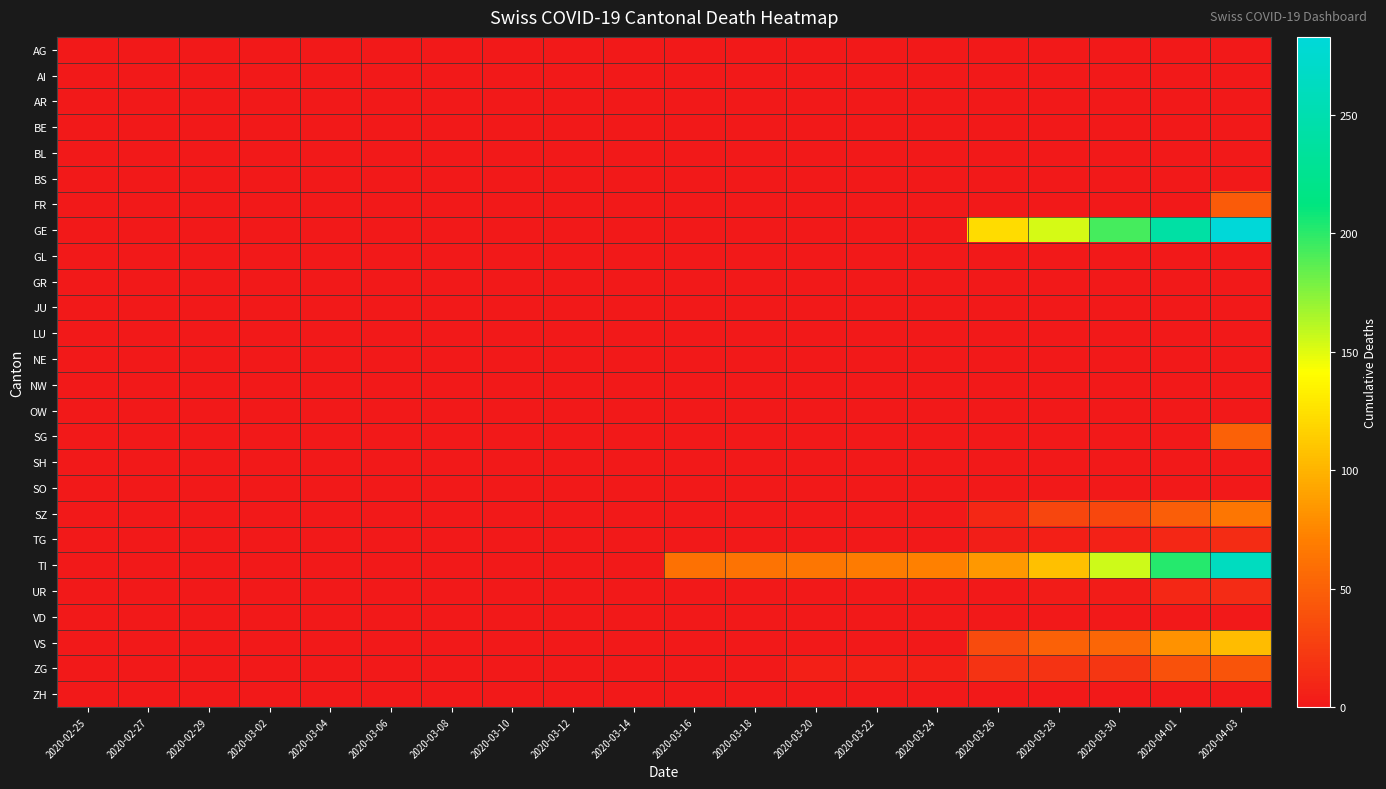

Reading right to left, transcribe all the data shown in this chart.

AG: 2020-04-03=0	2020-04-01=0	2020-03-30=0	2020-03-28=0	2020-03-26=0	2020-03-24=0	2020-03-22=0	2020-03-20=0	2020-03-18=0	2020-03-16=0	2020-03-14=0	2020-03-12=0	2020-03-10=0	2020-03-08=0	2020-03-06=0	2020-03-04=0	2020-03-02=0	2020-02-29=0	2020-02-27=0	2020-02-25=0
AI: 2020-04-03=0	2020-04-01=0	2020-03-30=0	2020-03-28=0	2020-03-26=0	2020-03-24=0	2020-03-22=0	2020-03-20=0	2020-03-18=0	2020-03-16=0	2020-03-14=0	2020-03-12=0	2020-03-10=0	2020-03-08=0	2020-03-06=0	2020-03-04=0	2020-03-02=0	2020-02-29=0	2020-02-27=0	2020-02-25=0
AR: 2020-04-03=0	2020-04-01=0	2020-03-30=0	2020-03-28=0	2020-03-26=0	2020-03-24=0	2020-03-22=0	2020-03-20=0	2020-03-18=0	2020-03-16=0	2020-03-14=0	2020-03-12=0	2020-03-10=0	2020-03-08=0	2020-03-06=0	2020-03-04=0	2020-03-02=0	2020-02-29=0	2020-02-27=0	2020-02-25=0
BE: 2020-04-03=0	2020-04-01=0	2020-03-30=0	2020-03-28=0	2020-03-26=0	2020-03-24=0	2020-03-22=0	2020-03-20=0	2020-03-18=0	2020-03-16=0	2020-03-14=0	2020-03-12=0	2020-03-10=0	2020-03-08=0	2020-03-06=0	2020-03-04=0	2020-03-02=0	2020-02-29=0	2020-02-27=0	2020-02-25=0
BL: 2020-04-03=0	2020-04-01=0	2020-03-30=0	2020-03-28=0	2020-03-26=0	2020-03-24=0	2020-03-22=0	2020-03-20=0	2020-03-18=0	2020-03-16=0	2020-03-14=0	2020-03-12=0	2020-03-10=0	2020-03-08=0	2020-03-06=0	2020-03-04=0	2020-03-02=0	2020-02-29=0	2020-02-27=0	2020-02-25=0
BS: 2020-04-03=0	2020-04-01=0	2020-03-30=0	2020-03-28=0	2020-03-26=0	2020-03-24=0	2020-03-22=0	2020-03-20=0	2020-03-18=0	2020-03-16=0	2020-03-14=0	2020-03-12=0	2020-03-10=0	2020-03-08=0	2020-03-06=0	2020-03-04=0	2020-03-02=0	2020-02-29=0	2020-02-27=0	2020-02-25=0
FR: 2020-04-03=46	2020-04-01=0	2020-03-30=0	2020-03-28=0	2020-03-26=0	2020-03-24=0	2020-03-22=0	2020-03-20=0	2020-03-18=0	2020-03-16=0	2020-03-14=0	2020-03-12=0	2020-03-10=0	2020-03-08=0	2020-03-06=0	2020-03-04=0	2020-03-02=0	2020-02-29=0	2020-02-27=0	2020-02-25=0
GE: 2020-04-03=283	2020-04-01=241	2020-03-30=193	2020-03-28=153	2020-03-26=122	2020-03-24=0	2020-03-22=0	2020-03-20=0	2020-03-18=0	2020-03-16=0	2020-03-14=0	2020-03-12=0	2020-03-10=0	2020-03-08=0	2020-03-06=0	2020-03-04=0	2020-03-02=0	2020-02-29=0	2020-02-27=0	2020-02-25=0
GL: 2020-04-03=0	2020-04-01=0	2020-03-30=0	2020-03-28=0	2020-03-26=0	2020-03-24=0	2020-03-22=0	2020-03-20=0	2020-03-18=0	2020-03-16=0	2020-03-14=0	2020-03-12=0	2020-03-10=0	2020-03-08=0	2020-03-06=0	2020-03-04=0	2020-03-02=0	2020-02-29=0	2020-02-27=0	2020-02-25=0
GR: 2020-04-03=0	2020-04-01=0	2020-03-30=0	2020-03-28=0	2020-03-26=0	2020-03-24=0	2020-03-22=0	2020-03-20=0	2020-03-18=0	2020-03-16=0	2020-03-14=0	2020-03-12=0	2020-03-10=0	2020-03-08=0	2020-03-06=0	2020-03-04=0	2020-03-02=0	2020-02-29=0	2020-02-27=0	2020-02-25=0
JU: 2020-04-03=0	2020-04-01=0	2020-03-30=0	2020-03-28=0	2020-03-26=0	2020-03-24=0	2020-03-22=0	2020-03-20=0	2020-03-18=0	2020-03-16=0	2020-03-14=0	2020-03-12=0	2020-03-10=0	2020-03-08=0	2020-03-06=0	2020-03-04=0	2020-03-02=0	2020-02-29=0	2020-02-27=0	2020-02-25=0
LU: 2020-04-03=0	2020-04-01=0	2020-03-30=0	2020-03-28=0	2020-03-26=0	2020-03-24=0	2020-03-22=0	2020-03-20=0	2020-03-18=0	2020-03-16=0	2020-03-14=0	2020-03-12=0	2020-03-10=0	2020-03-08=0	2020-03-06=0	2020-03-04=0	2020-03-02=0	2020-02-29=0	2020-02-27=0	2020-02-25=0
NE: 2020-04-03=0	2020-04-01=0	2020-03-30=0	2020-03-28=0	2020-03-26=0	2020-03-24=0	2020-03-22=0	2020-03-20=0	2020-03-18=0	2020-03-16=0	2020-03-14=0	2020-03-12=0	2020-03-10=0	2020-03-08=0	2020-03-06=0	2020-03-04=0	2020-03-02=0	2020-02-29=0	2020-02-27=0	2020-02-25=0
NW: 2020-04-03=0	2020-04-01=0	2020-03-30=0	2020-03-28=0	2020-03-26=0	2020-03-24=0	2020-03-22=0	2020-03-20=0	2020-03-18=0	2020-03-16=0	2020-03-14=0	2020-03-12=0	2020-03-10=0	2020-03-08=0	2020-03-06=0	2020-03-04=0	2020-03-02=0	2020-02-29=0	2020-02-27=0	2020-02-25=0
OW: 2020-04-03=0	2020-04-01=0	2020-03-30=0	2020-03-28=0	2020-03-26=0	2020-03-24=0	2020-03-22=0	2020-03-20=0	2020-03-18=0	2020-03-16=0	2020-03-14=0	2020-03-12=0	2020-03-10=0	2020-03-08=0	2020-03-06=0	2020-03-04=0	2020-03-02=0	2020-02-29=0	2020-02-27=0	2020-02-25=0
SG: 2020-04-03=50	2020-04-01=0	2020-03-30=0	2020-03-28=0	2020-03-26=0	2020-03-24=0	2020-03-22=0	2020-03-20=0	2020-03-18=0	2020-03-16=0	2020-03-14=0	2020-03-12=0	2020-03-10=0	2020-03-08=0	2020-03-06=0	2020-03-04=0	2020-03-02=0	2020-02-29=0	2020-02-27=0	2020-02-25=0
SH: 2020-04-03=0	2020-04-01=0	2020-03-30=0	2020-03-28=0	2020-03-26=0	2020-03-24=0	2020-03-22=0	2020-03-20=0	2020-03-18=0	2020-03-16=0	2020-03-14=0	2020-03-12=0	2020-03-10=0	2020-03-08=0	2020-03-06=0	2020-03-04=0	2020-03-02=0	2020-02-29=0	2020-02-27=0	2020-02-25=0
SO: 2020-04-03=0	2020-04-01=0	2020-03-30=0	2020-03-28=0	2020-03-26=0	2020-03-24=0	2020-03-22=0	2020-03-20=0	2020-03-18=0	2020-03-16=0	2020-03-14=0	2020-03-12=0	2020-03-10=0	2020-03-08=0	2020-03-06=0	2020-03-04=0	2020-03-02=0	2020-02-29=0	2020-02-27=0	2020-02-25=0
SZ: 2020-04-03=65	2020-04-01=48	2020-03-30=33	2020-03-28=32	2020-03-26=10	2020-03-24=0	2020-03-22=0	2020-03-20=0	2020-03-18=0	2020-03-16=0	2020-03-14=0	2020-03-12=0	2020-03-10=0	2020-03-08=0	2020-03-06=0	2020-03-04=0	2020-03-02=0	2020-02-29=0	2020-02-27=0	2020-02-25=0
TG: 2020-04-03=14	2020-04-01=11	2020-03-30=6	2020-03-28=5	2020-03-26=4	2020-03-24=0	2020-03-22=0	2020-03-20=0	2020-03-18=0	2020-03-16=0	2020-03-14=0	2020-03-12=0	2020-03-10=0	2020-03-08=0	2020-03-06=0	2020-03-04=0	2020-03-02=0	2020-02-29=0	2020-02-27=0	2020-02-25=0
TI: 2020-04-03=263	2020-04-01=202	2020-03-30=155	2020-03-28=107	2020-03-26=85	2020-03-24=71	2020-03-22=68	2020-03-20=65	2020-03-18=62	2020-03-16=61	2020-03-14=0	2020-03-12=0	2020-03-10=0	2020-03-08=0	2020-03-06=0	2020-03-04=0	2020-03-02=0	2020-02-29=0	2020-02-27=0	2020-02-25=0
UR: 2020-04-03=13	2020-04-01=11	2020-03-30=3	2020-03-28=3	2020-03-26=0	2020-03-24=1	2020-03-22=0	2020-03-20=0	2020-03-18=0	2020-03-16=0	2020-03-14=0	2020-03-12=0	2020-03-10=0	2020-03-08=0	2020-03-06=0	2020-03-04=0	2020-03-02=0	2020-02-29=0	2020-02-27=0	2020-02-25=0
VD: 2020-04-03=0	2020-04-01=0	2020-03-30=0	2020-03-28=0	2020-03-26=0	2020-03-24=0	2020-03-22=0	2020-03-20=0	2020-03-18=0	2020-03-16=0	2020-03-14=0	2020-03-12=0	2020-03-10=0	2020-03-08=0	2020-03-06=0	2020-03-04=0	2020-03-02=0	2020-02-29=0	2020-02-27=0	2020-02-25=0
VS: 2020-04-03=104	2020-04-01=81	2020-03-30=54	2020-03-28=50	2020-03-26=35	2020-03-24=0	2020-03-22=0	2020-03-20=0	2020-03-18=0	2020-03-16=0	2020-03-14=0	2020-03-12=0	2020-03-10=0	2020-03-08=0	2020-03-06=0	2020-03-04=0	2020-03-02=0	2020-02-29=0	2020-02-27=0	2020-02-25=0
ZG: 2020-04-03=41	2020-04-01=39	2020-03-30=21	2020-03-28=18	2020-03-26=18	2020-03-24=5	2020-03-22=5	2020-03-20=5	2020-03-18=1	2020-03-16=0	2020-03-14=0	2020-03-12=0	2020-03-10=0	2020-03-08=0	2020-03-06=0	2020-03-04=0	2020-03-02=0	2020-02-29=0	2020-02-27=0	2020-02-25=0
ZH: 2020-04-03=0	2020-04-01=0	2020-03-30=0	2020-03-28=0	2020-03-26=0	2020-03-24=0	2020-03-22=0	2020-03-20=0	2020-03-18=0	2020-03-16=0	2020-03-14=0	2020-03-12=0	2020-03-10=0	2020-03-08=0	2020-03-06=0	2020-03-04=0	2020-03-02=0	2020-02-29=0	2020-02-27=0	2020-02-25=0